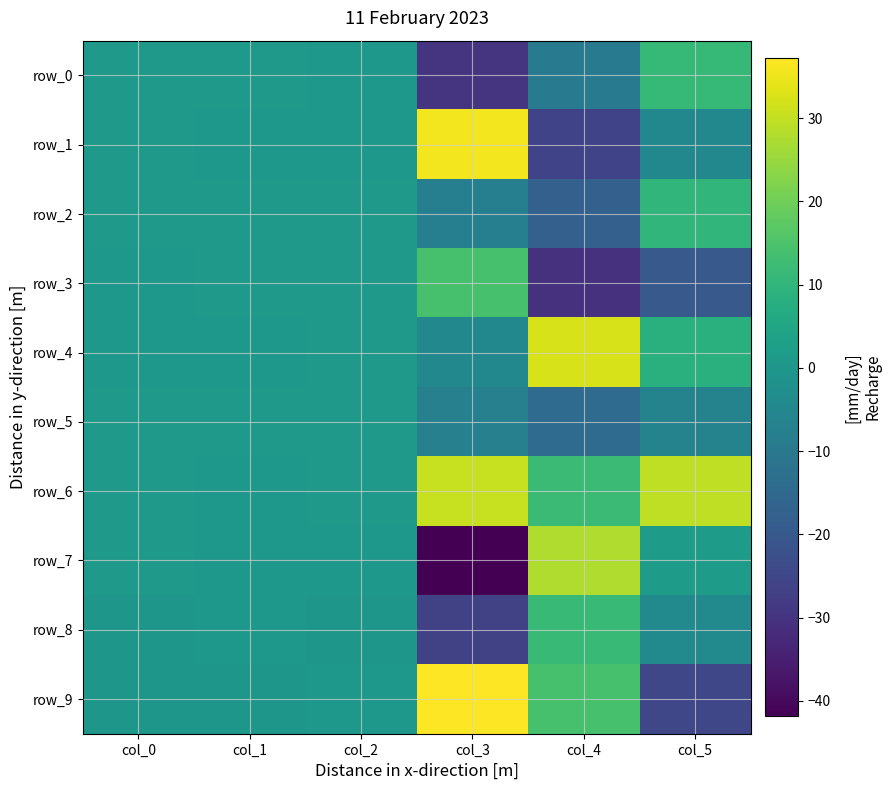

Reading left to right, list all the values displayed in this chart.

row_0: 0.5	1.0	0.3	-29.7	-9.6	11.0
row_1: 0.7	0.4	0.3	35.8	-26.0	-5.1
row_2: 0.5	0.7	0.6	-7.6	-17.7	10.3
row_3: 0.3	0.6	0.8	14.3	-30.6	-19.8
row_4: 0.4	0.3	0.6	-4.9	32.5	8.5
row_5: 0.8	0.8	1.0	-7.3	-14.1	-6.6
row_6: 0.9	0.4	0.9	30.7	11.9	29.5
row_7: 0.8	0.3	0.3	-41.8	27.6	1.5
row_8: 0.1	0.2	0.0	-26.6	11.7	-4.3
row_9: 0.1	0.0	0.4	37.2	14.2	-25.1